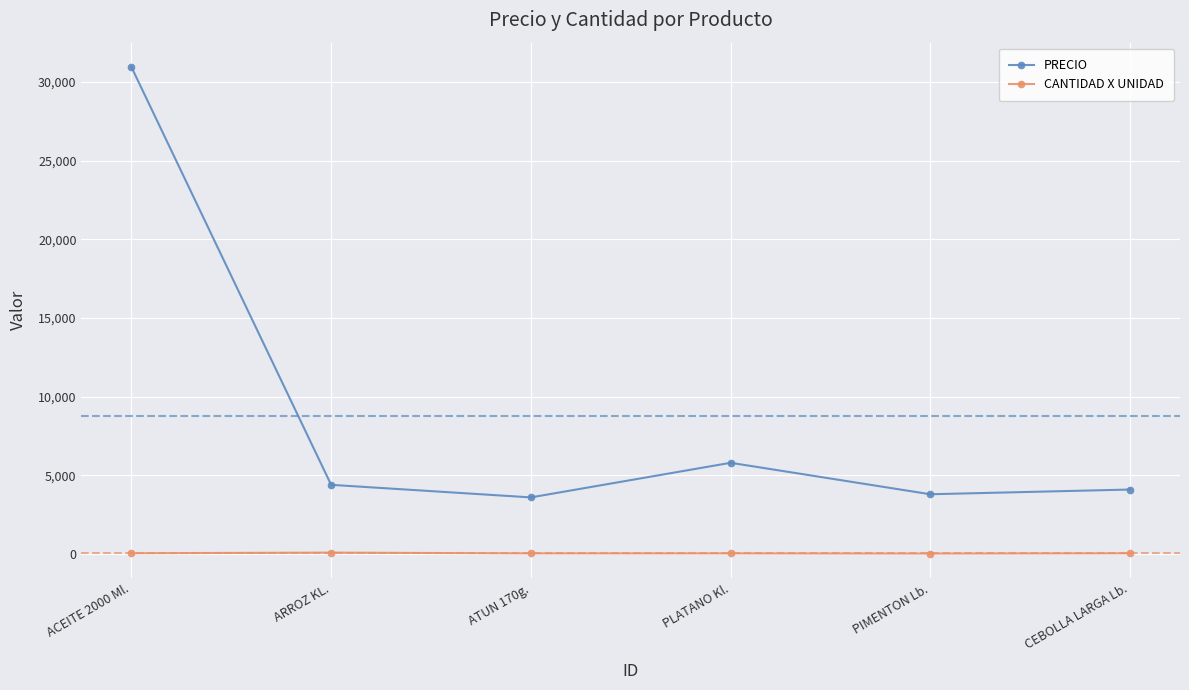

True or false: PRECIO has more than 1 points higher than both neighbors.

False